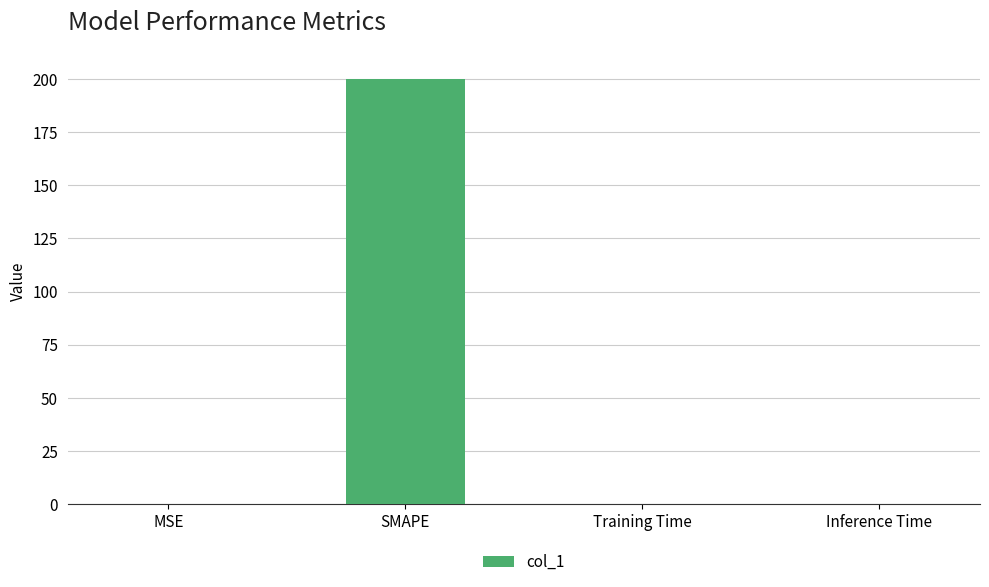

Which has a higher value, MSE or SMAPE?

SMAPE